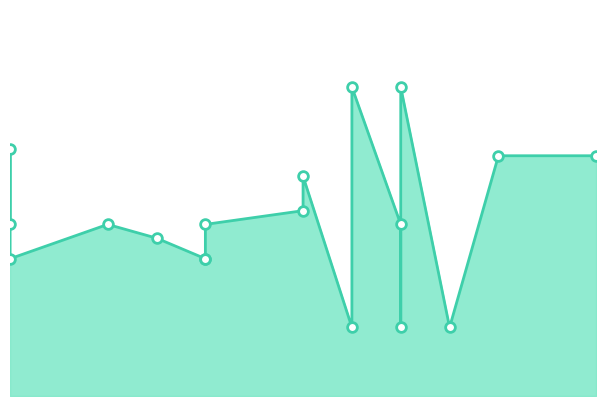

Reading left to right, list all the values displayed in this chart.

25	36	20	25	23	20	20	25	27	32	10	45	25	10	45	10	35	35